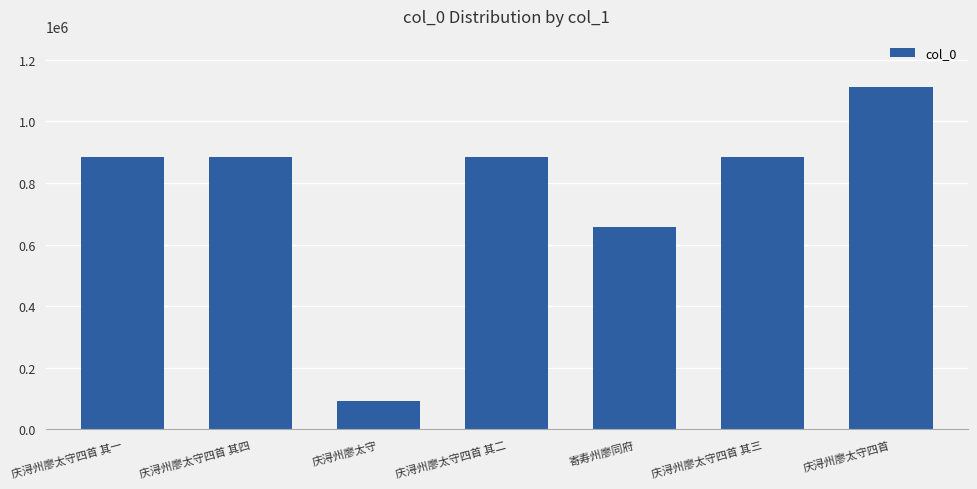

Does the chart contain stacked bars?

No